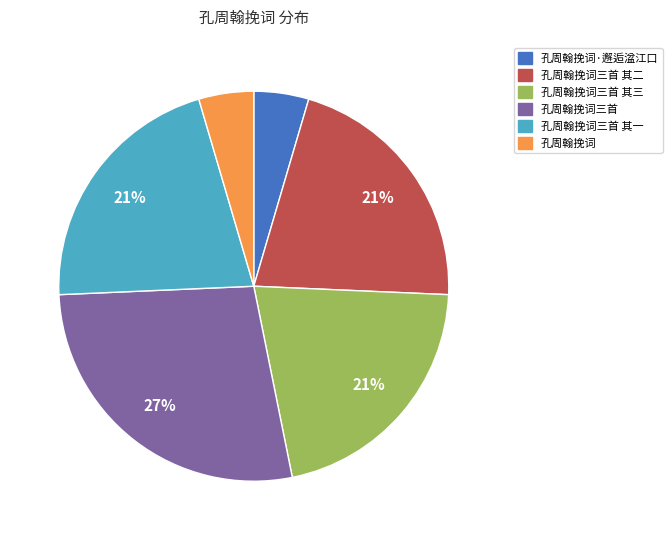

To the nearest percent, what is the average slice percentage?

17%